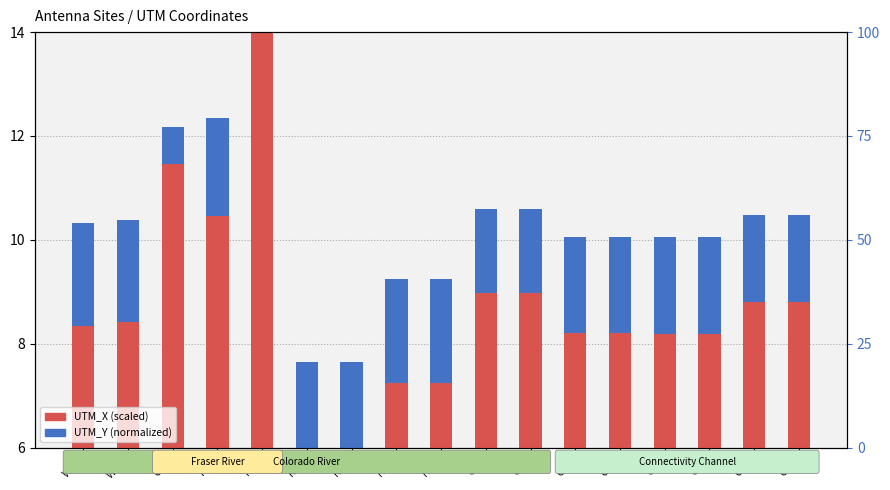

Reading left to right, what are all the values shown in this chart?

UTM_X (scaled): WG1=8.3	WG2=8.4	GD1=11.5	RR1=10.5	FC1=14.0	RB1=6.0	RB2=6.0	HP3=7.3	HP4=7.3	CF5=9.0	CF6=9.0	CD1=8.2	CD2=8.2	CS1=8.2	CS2=8.2	CU1=8.8	CU2=8.8
UTM_Y (normalized): WG1=2.0	WG2=2.0	GD1=0.7	RR1=1.9	FC1=0.0	RB1=1.6	RB2=1.6	HP3=2.0	HP4=2.0	CF5=1.6	CF6=1.6	CD1=1.9	CD2=1.9	CS1=1.9	CS2=1.9	CU1=1.7	CU2=1.7